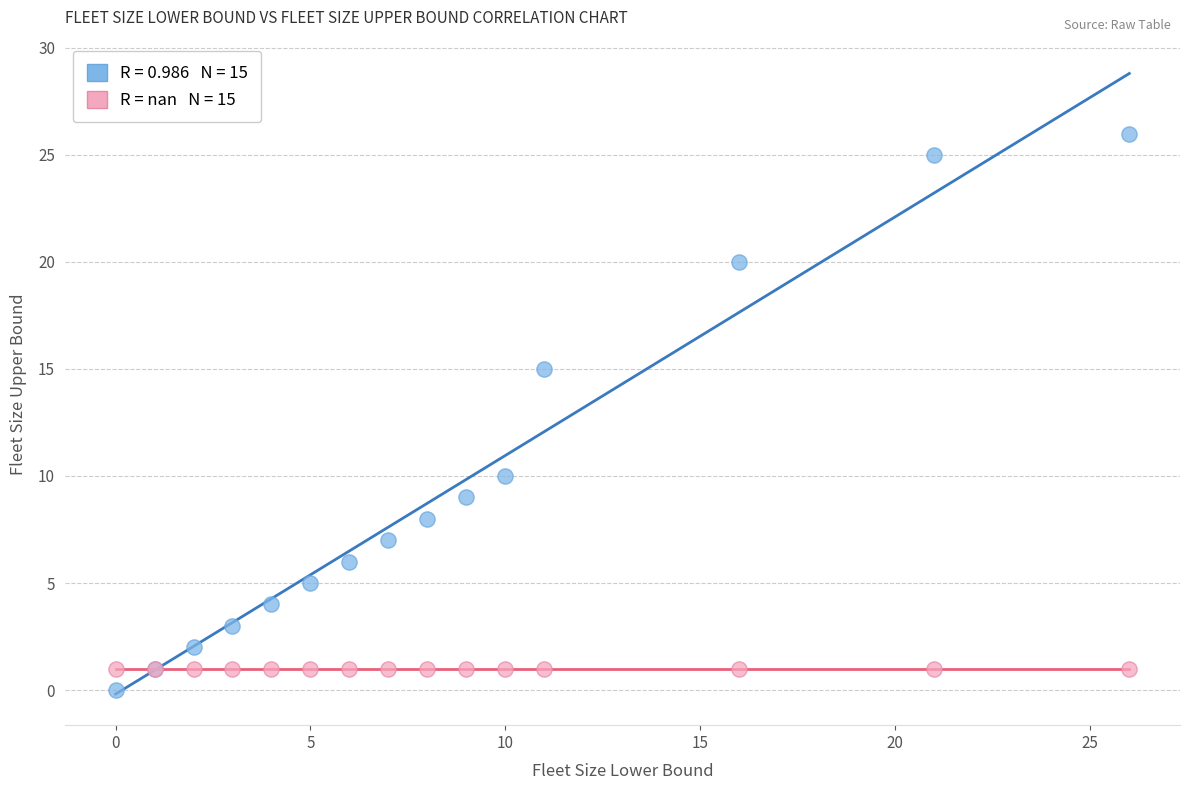

Across all series, what Y value is closest to 13?

15